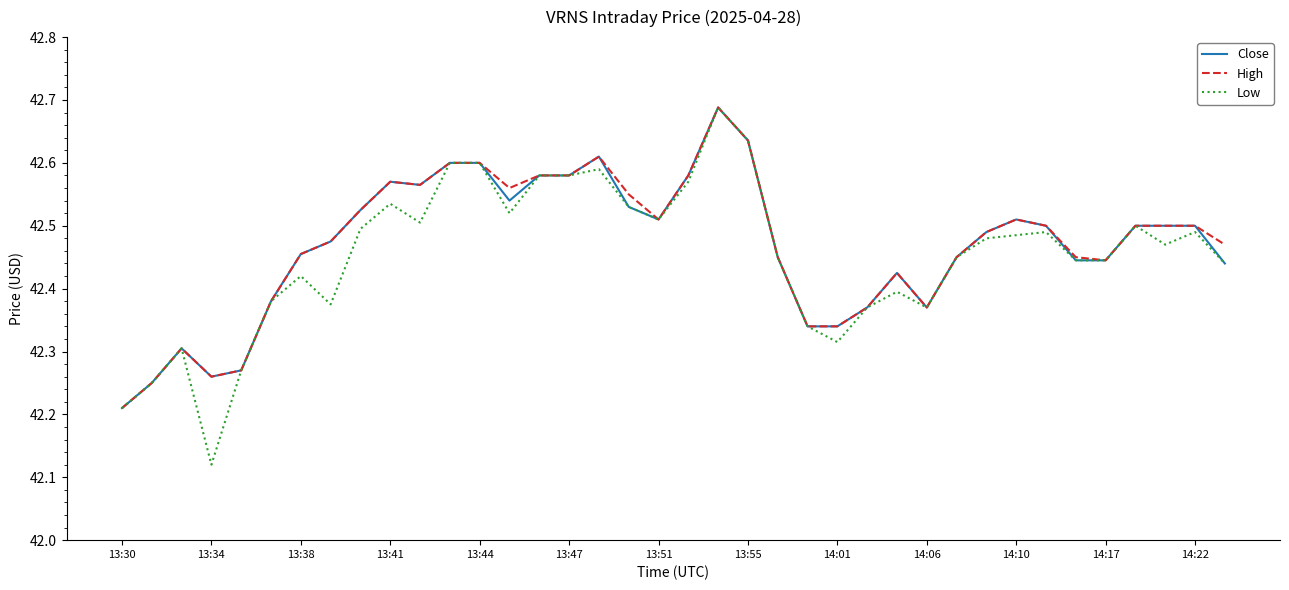

Which series has the largest range (max minus min)?

Low